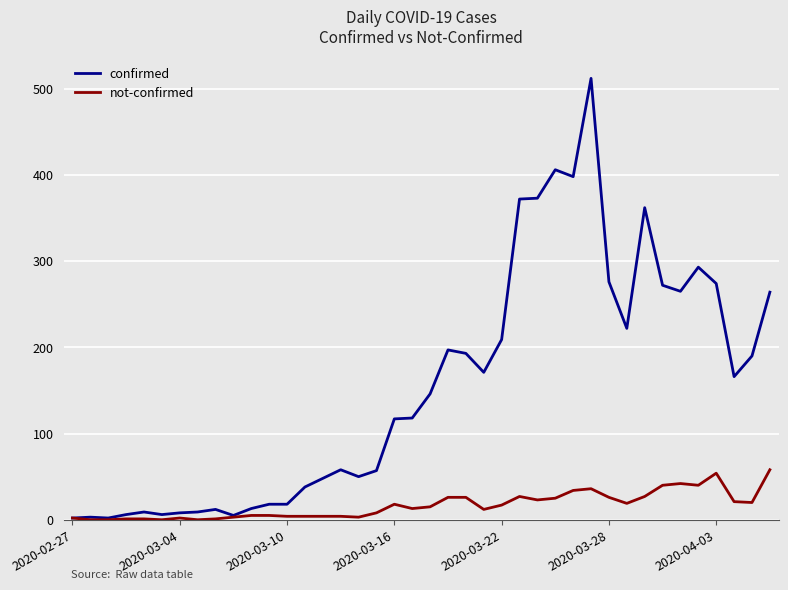

Which series has the widest spread of values?

confirmed